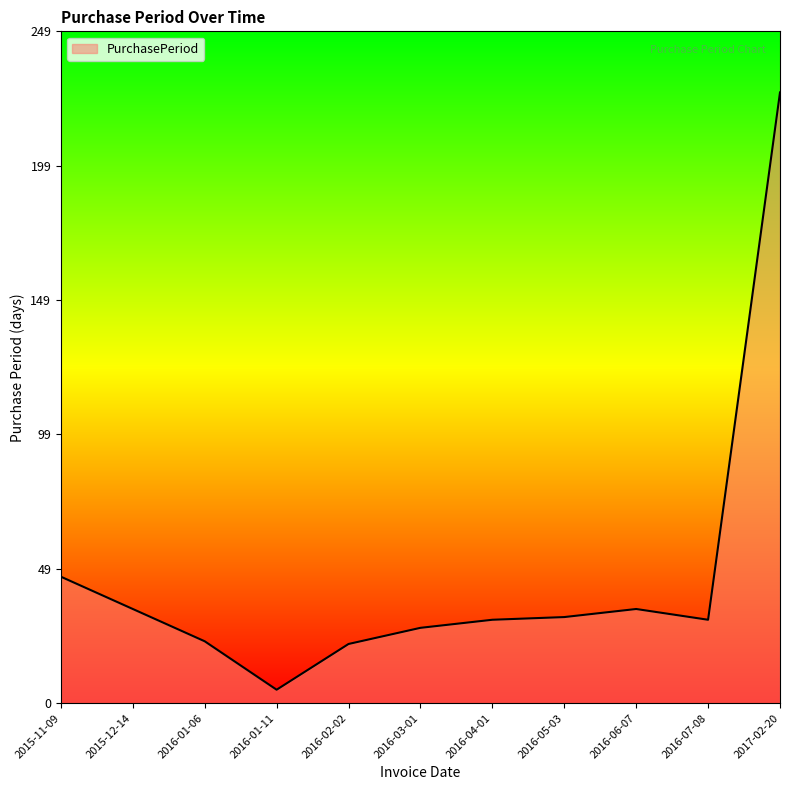

Which has a higher value, 2015-12-14 or 2016-07-08?

2015-12-14